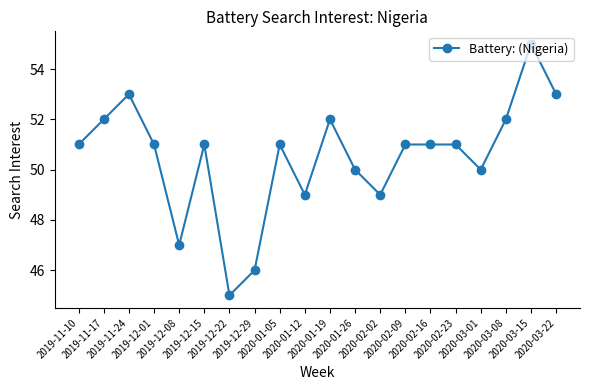

What is the label of the 12th point from the left?

2020-01-26